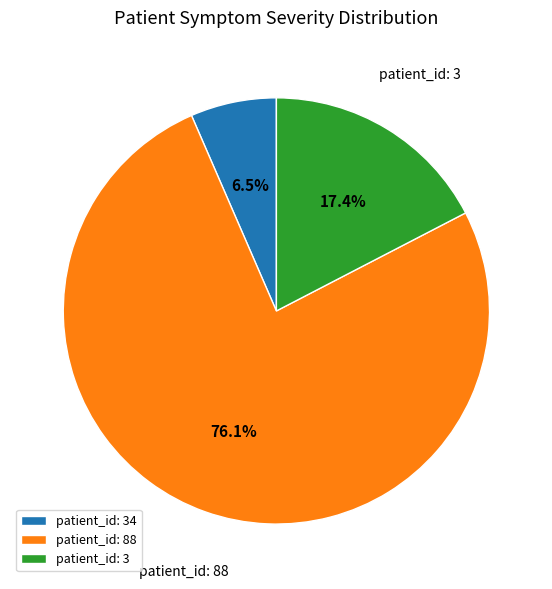

Approximately how many times larger is the value at patient_id: 34 compared to patient_id: 3?

0.4